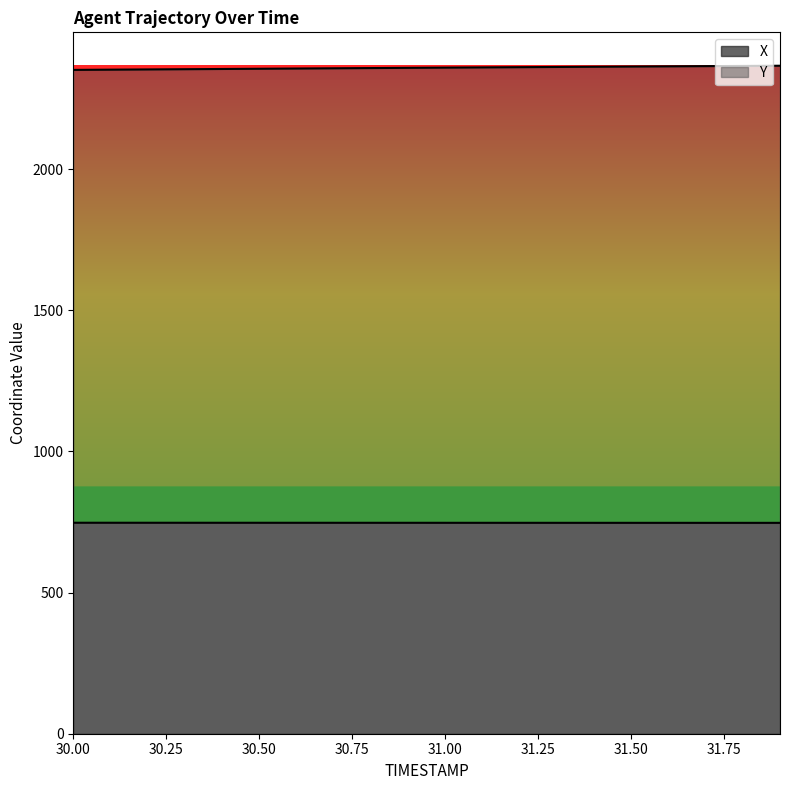

At which category does the chart reach its peak across all series?

31.9